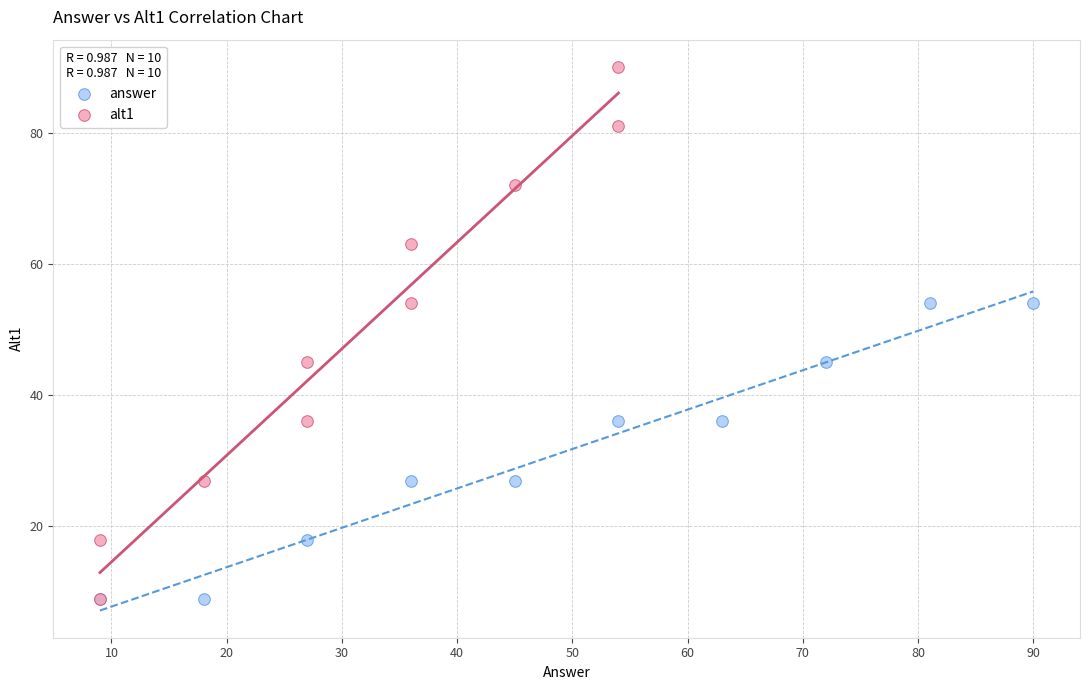

Which series reaches the maximum Y coordinate?

alt1